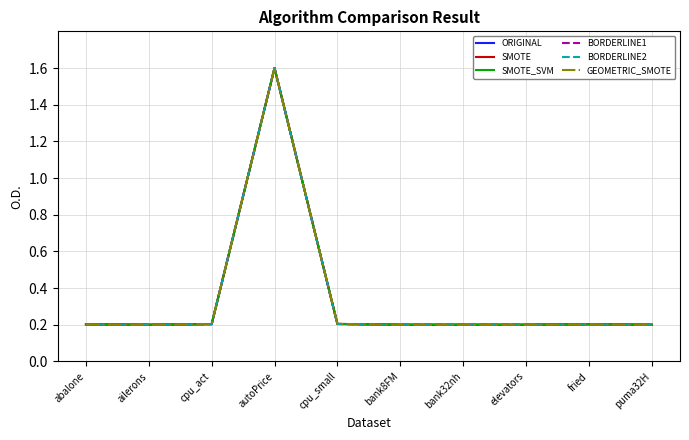

What is the average value of the SMOTE series?

0.3